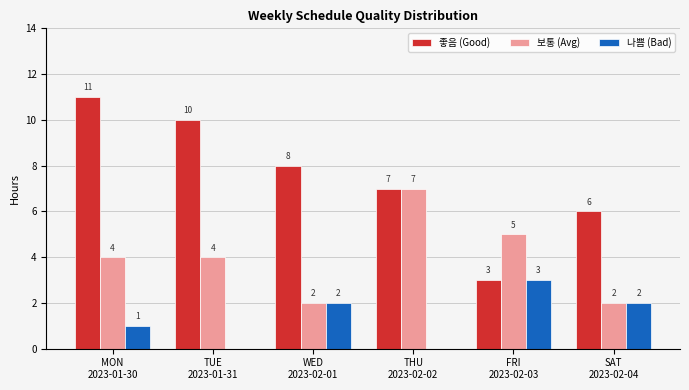

Which series has the largest total across all categories?

좋음 (Good)